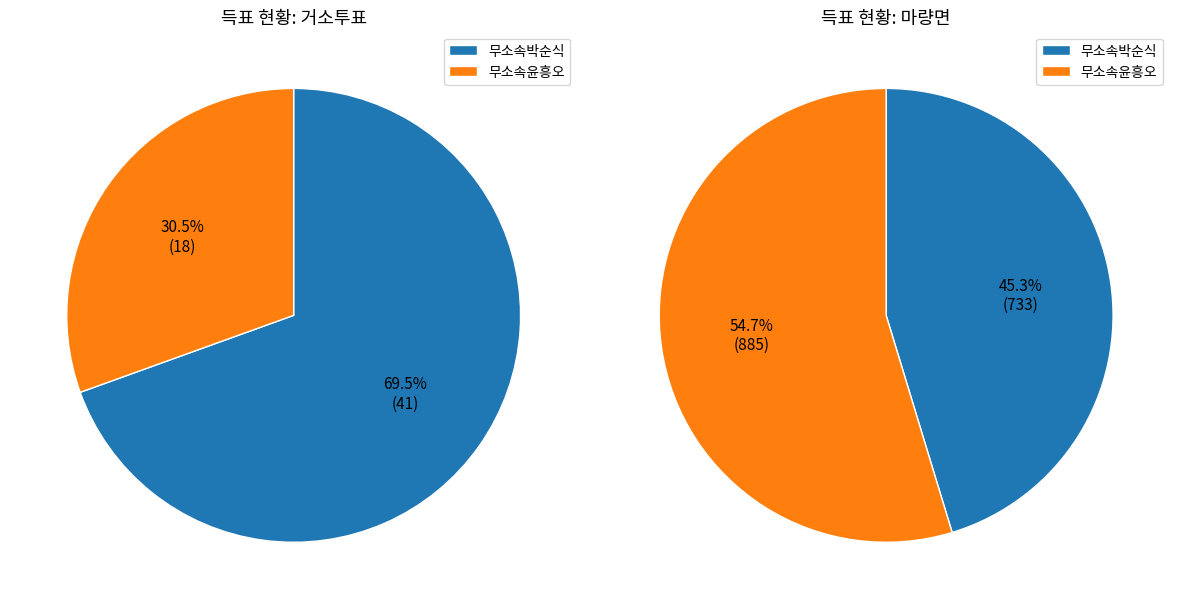

Between 마량면 and 거소투표, which is larger?

마량면